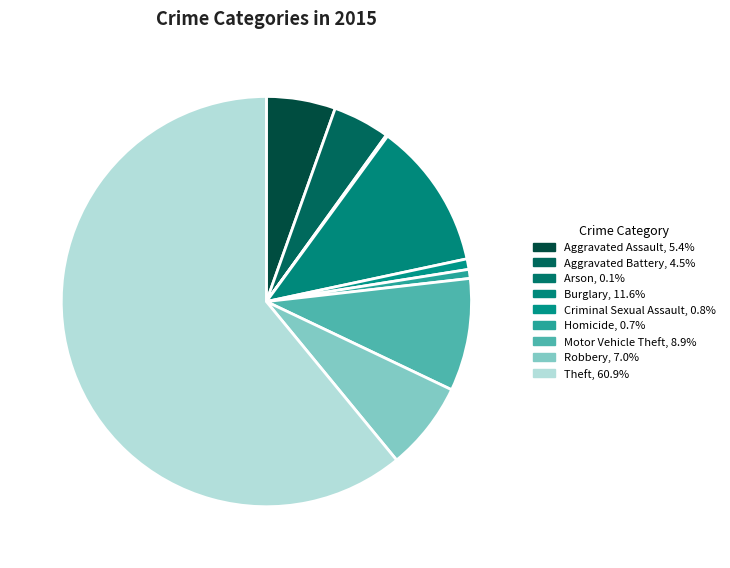

Combined, do Robbery and Burglary account for over 50%?

No